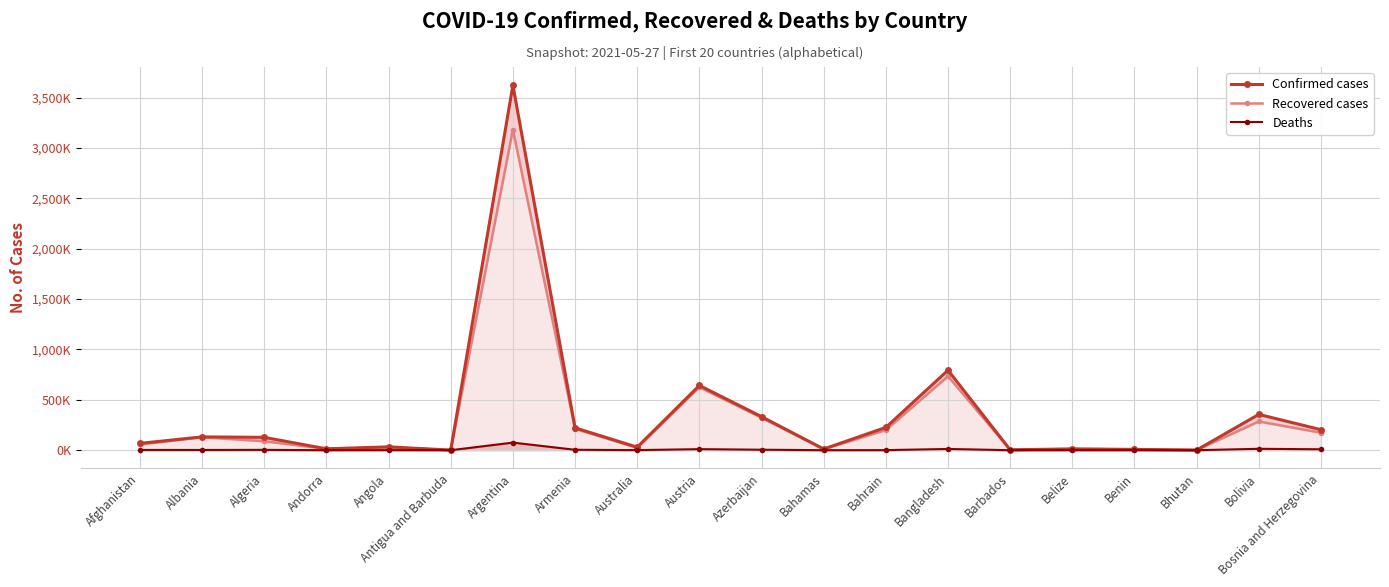

What position from the right is Benin?

4